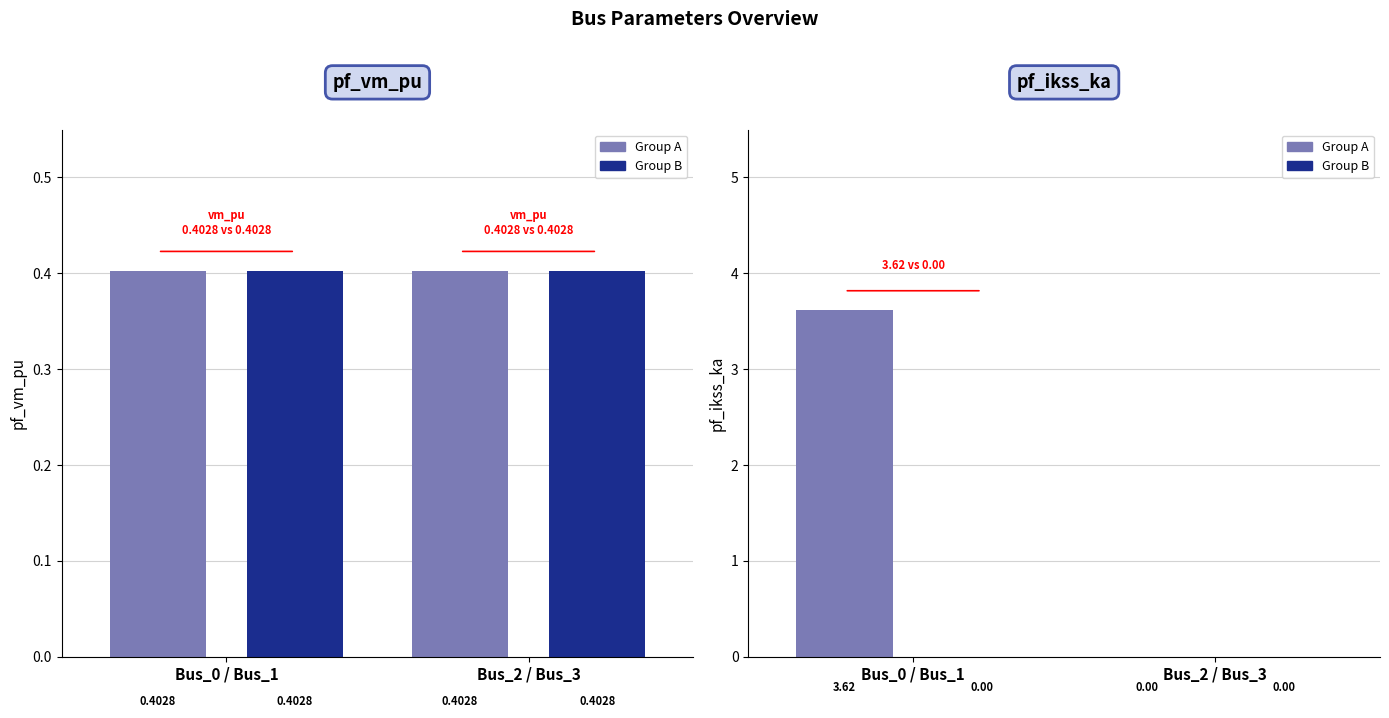

The pf_ikss_ka series shows 1.2 at Bus_1. True or false?

False